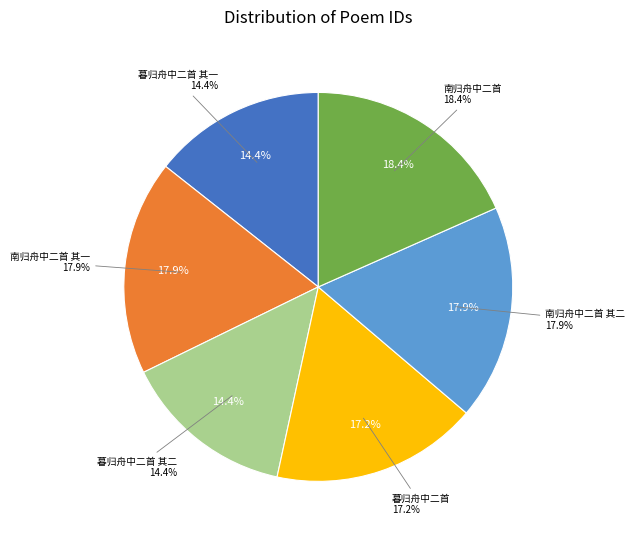

Count the number of slices in the pie.

6